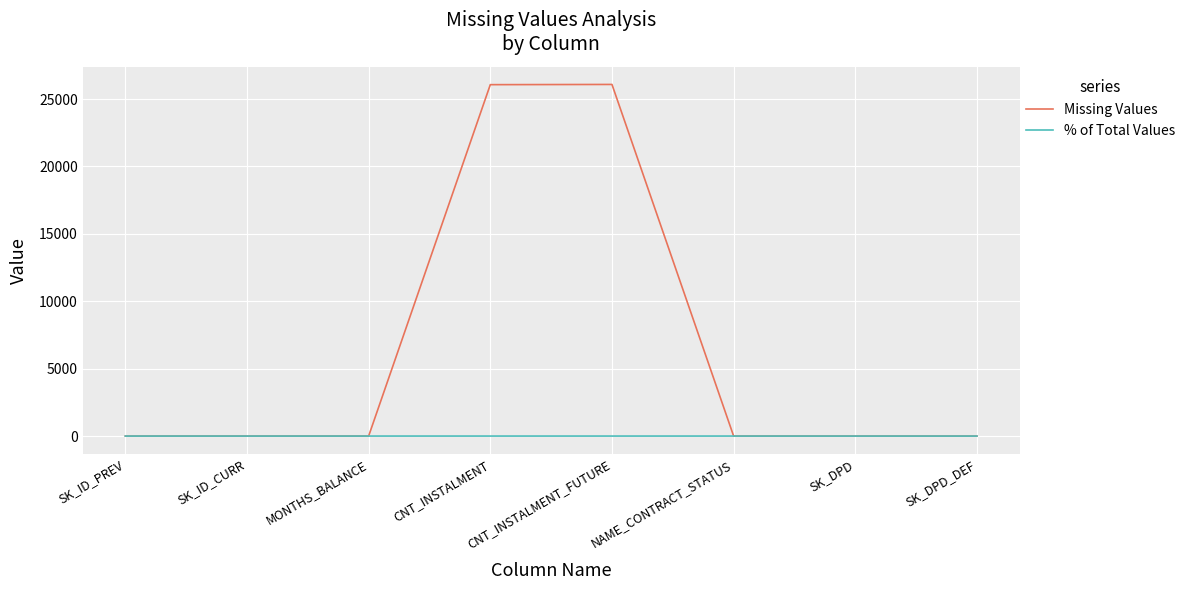

Is the value of % of Total Values at NAME_CONTRACT_STATUS greater than the value of Missing Values at CNT_INSTALMENT?

No